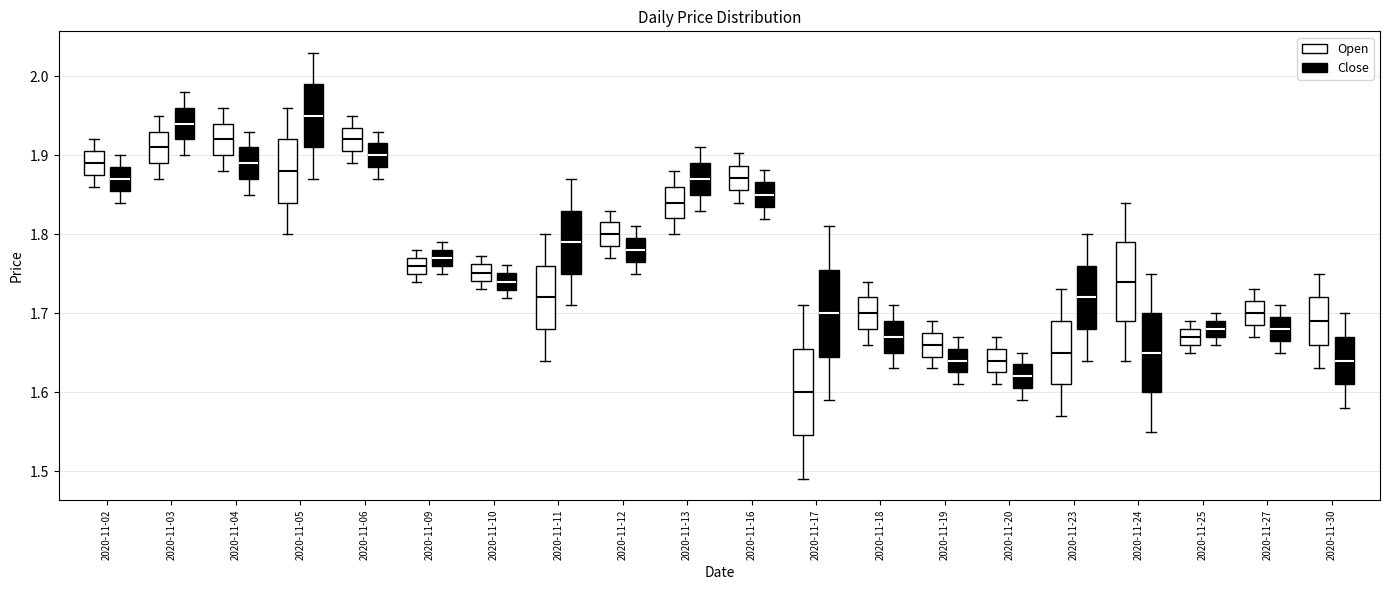

Reading left to right, read every box against the y-axis: the position of its median line, the range the box covers, and the ends of its whiskers. The values are not printed on the chart, so give them approximately, as read against the axis.

2020-11-02 (Open): median 1.89, box 1.88 to 1.91, whiskers 1.86 to 1.92
2020-11-02 (Close): median 1.87, box 1.86 to 1.89, whiskers 1.84 to 1.90
2020-11-03 (Open): median 1.91, box 1.89 to 1.93, whiskers 1.87 to 1.95
2020-11-03 (Close): median 1.94, box 1.92 to 1.96, whiskers 1.90 to 1.98
2020-11-04 (Open): median 1.92, box 1.90 to 1.94, whiskers 1.88 to 1.96
2020-11-04 (Close): median 1.89, box 1.87 to 1.91, whiskers 1.85 to 1.93
2020-11-05 (Open): median 1.88, box 1.84 to 1.92, whiskers 1.80 to 1.96
2020-11-05 (Close): median 1.95, box 1.91 to 1.99, whiskers 1.87 to 2.03
2020-11-06 (Open): median 1.92, box 1.91 to 1.94, whiskers 1.89 to 1.95
2020-11-06 (Close): median 1.90, box 1.89 to 1.92, whiskers 1.87 to 1.93
2020-11-09 (Open): median 1.76, box 1.75 to 1.77, whiskers 1.74 to 1.78
2020-11-09 (Close): median 1.77, box 1.76 to 1.78, whiskers 1.75 to 1.79
2020-11-10 (Open): median 1.75, box 1.74 to 1.76, whiskers 1.73 to 1.77
2020-11-10 (Close): median 1.74, box 1.73 to 1.75, whiskers 1.72 to 1.76
2020-11-11 (Open): median 1.72, box 1.68 to 1.76, whiskers 1.64 to 1.80
2020-11-11 (Close): median 1.79, box 1.75 to 1.83, whiskers 1.71 to 1.87
2020-11-12 (Open): median 1.80, box 1.79 to 1.82, whiskers 1.77 to 1.83
2020-11-12 (Close): median 1.78, box 1.77 to 1.80, whiskers 1.75 to 1.81
2020-11-13 (Open): median 1.84, box 1.82 to 1.86, whiskers 1.80 to 1.88
2020-11-13 (Close): median 1.87, box 1.85 to 1.89, whiskers 1.83 to 1.91
2020-11-16 (Open): median 1.87, box 1.86 to 1.89, whiskers 1.84 to 1.90
2020-11-16 (Close): median 1.85, box 1.83 to 1.87, whiskers 1.82 to 1.88
2020-11-17 (Open): median 1.60, box 1.55 to 1.66, whiskers 1.49 to 1.71
2020-11-17 (Close): median 1.70, box 1.65 to 1.76, whiskers 1.59 to 1.81
2020-11-18 (Open): median 1.70, box 1.68 to 1.72, whiskers 1.66 to 1.74
2020-11-18 (Close): median 1.67, box 1.65 to 1.69, whiskers 1.63 to 1.71
2020-11-19 (Open): median 1.66, box 1.65 to 1.68, whiskers 1.63 to 1.69
2020-11-19 (Close): median 1.64, box 1.63 to 1.66, whiskers 1.61 to 1.67
2020-11-20 (Open): median 1.64, box 1.63 to 1.66, whiskers 1.61 to 1.67
2020-11-20 (Close): median 1.62, box 1.61 to 1.64, whiskers 1.59 to 1.65
2020-11-23 (Open): median 1.65, box 1.61 to 1.69, whiskers 1.57 to 1.73
2020-11-23 (Close): median 1.72, box 1.68 to 1.76, whiskers 1.64 to 1.80
2020-11-24 (Open): median 1.74, box 1.69 to 1.79, whiskers 1.64 to 1.84
2020-11-24 (Close): median 1.65, box 1.60 to 1.70, whiskers 1.55 to 1.75
2020-11-25 (Open): median 1.67, box 1.66 to 1.68, whiskers 1.65 to 1.69
2020-11-25 (Close): median 1.68, box 1.67 to 1.69, whiskers 1.66 to 1.70
2020-11-27 (Open): median 1.70, box 1.69 to 1.72, whiskers 1.67 to 1.73
2020-11-27 (Close): median 1.68, box 1.67 to 1.70, whiskers 1.65 to 1.71
2020-11-30 (Open): median 1.69, box 1.66 to 1.72, whiskers 1.63 to 1.75
2020-11-30 (Close): median 1.64, box 1.61 to 1.67, whiskers 1.58 to 1.70